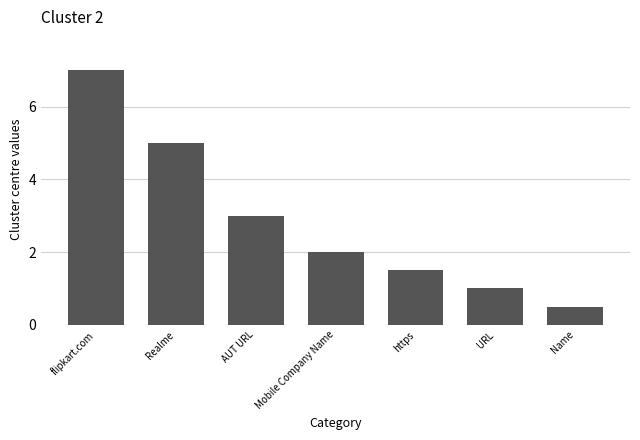

What is the greatest value displayed?

7.0